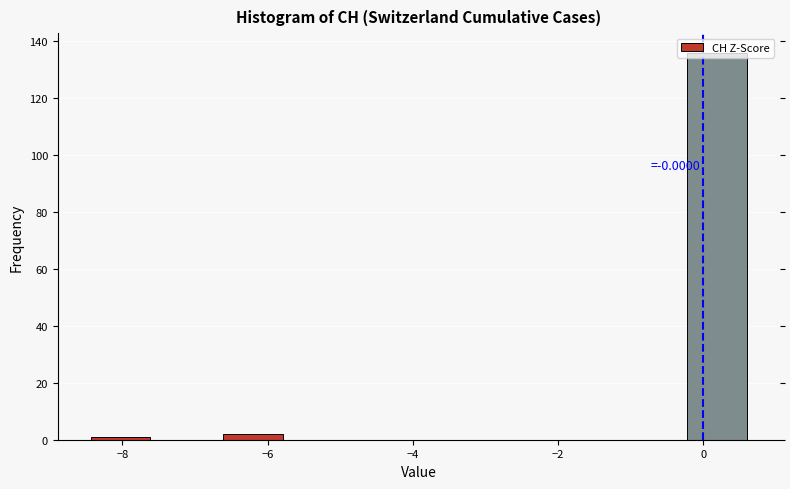

Which range on the x-axis has the tallest bar?

-0.2 to 0.6